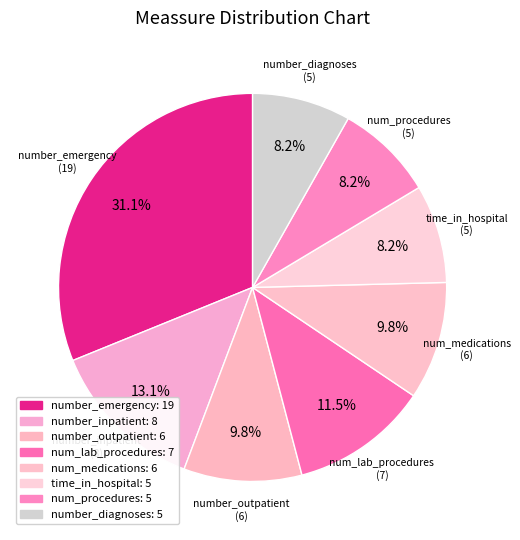

What percentage is the number_outpatient slice, to the nearest percent?

10%